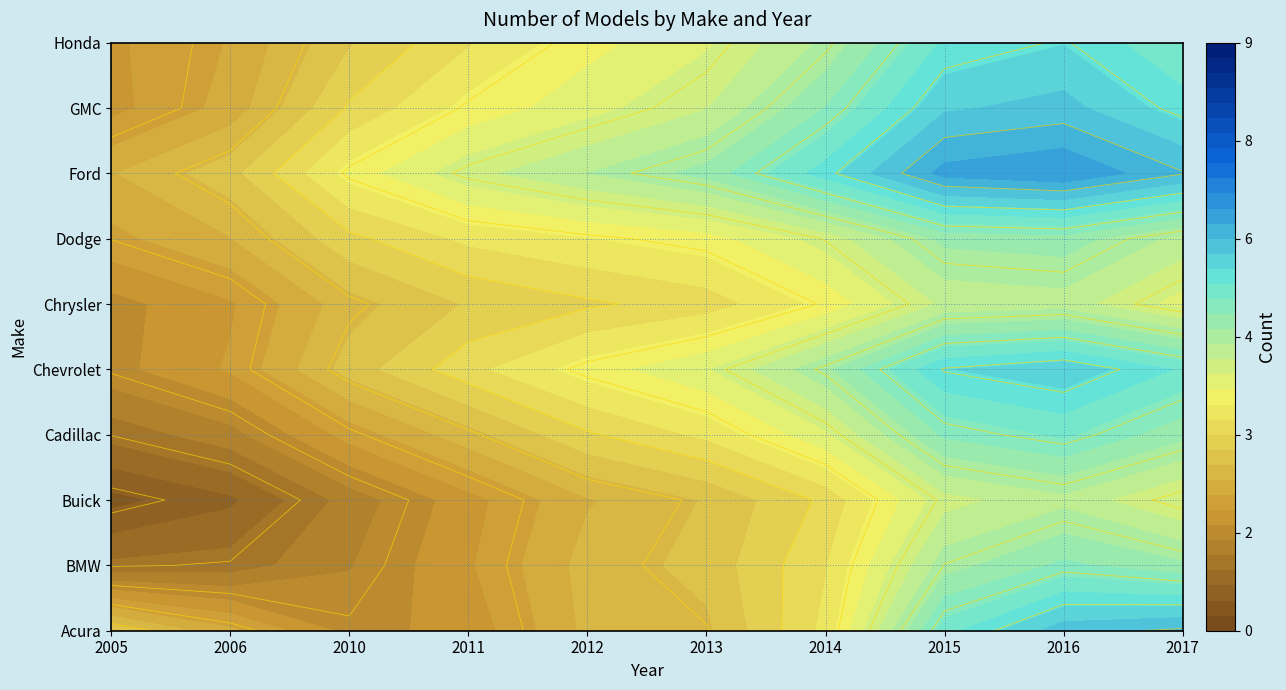

At which label does Chrysler reach its minimum?

2005